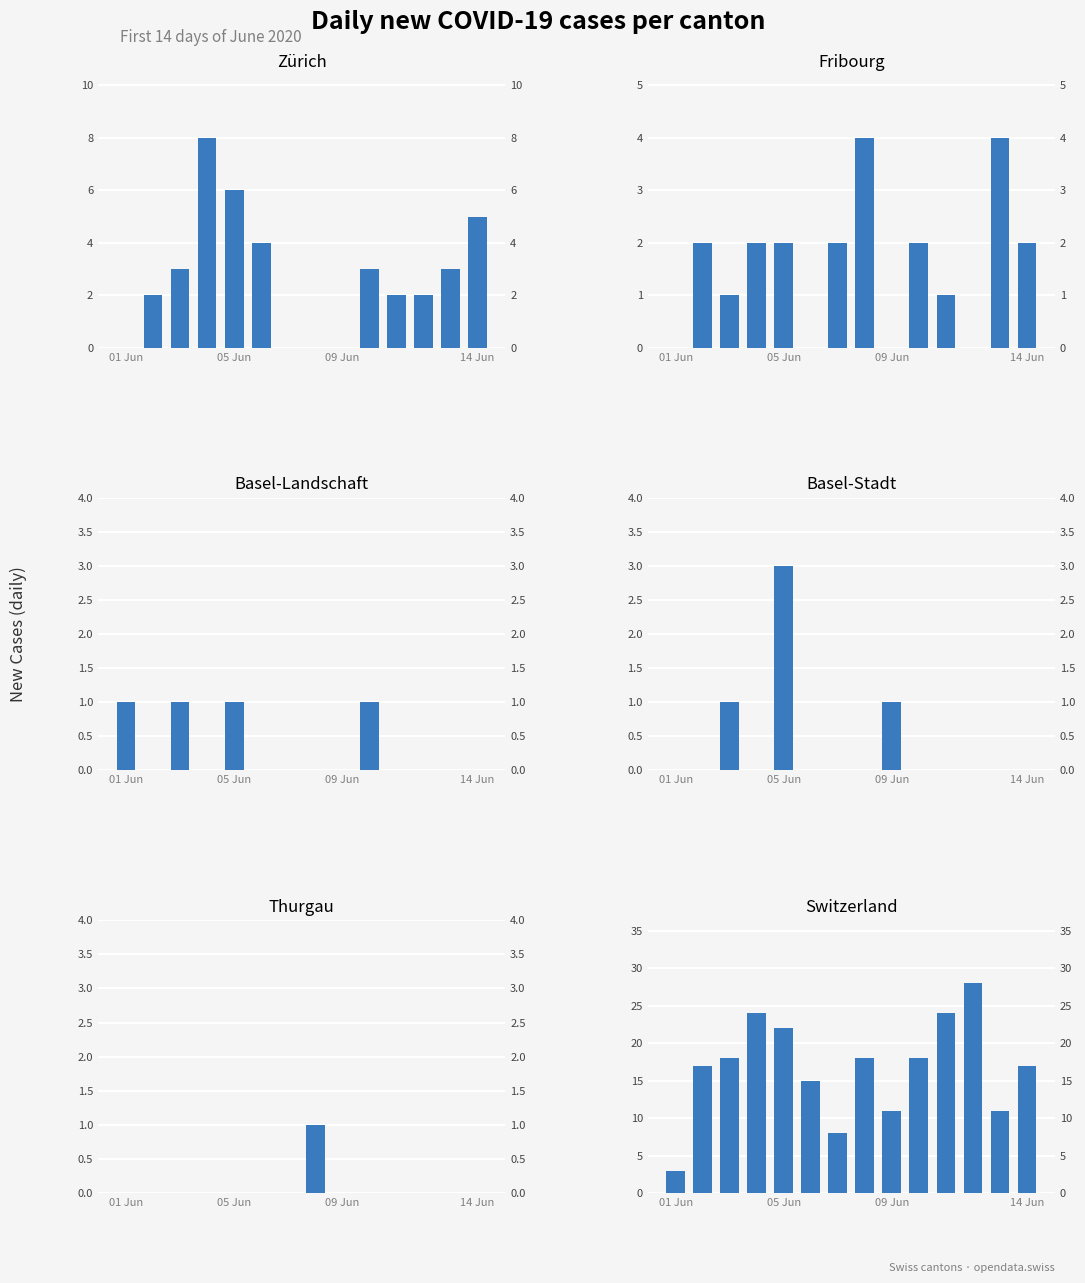

At how many categories does at least one series exceed 18?

4